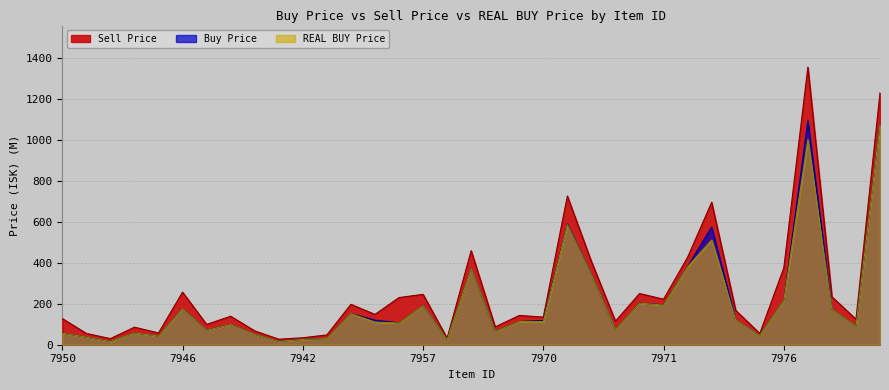

At how many categories does at least one series exceed 1133?

2